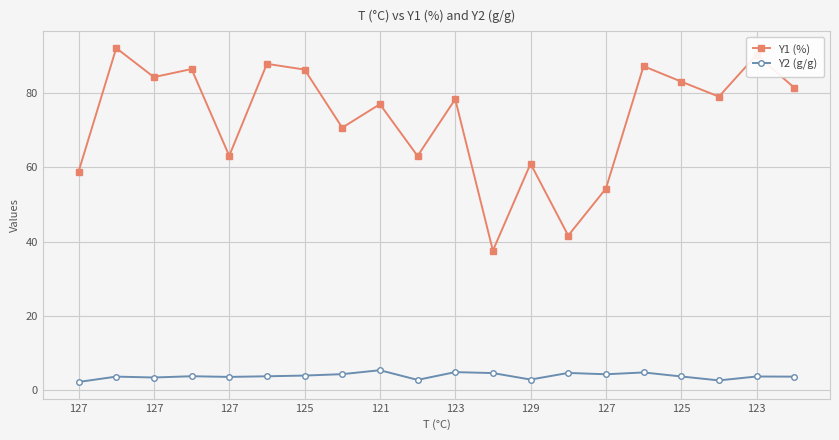

True or false: Y1 (%) and Y2 (g/g) intersect in this chart.

False